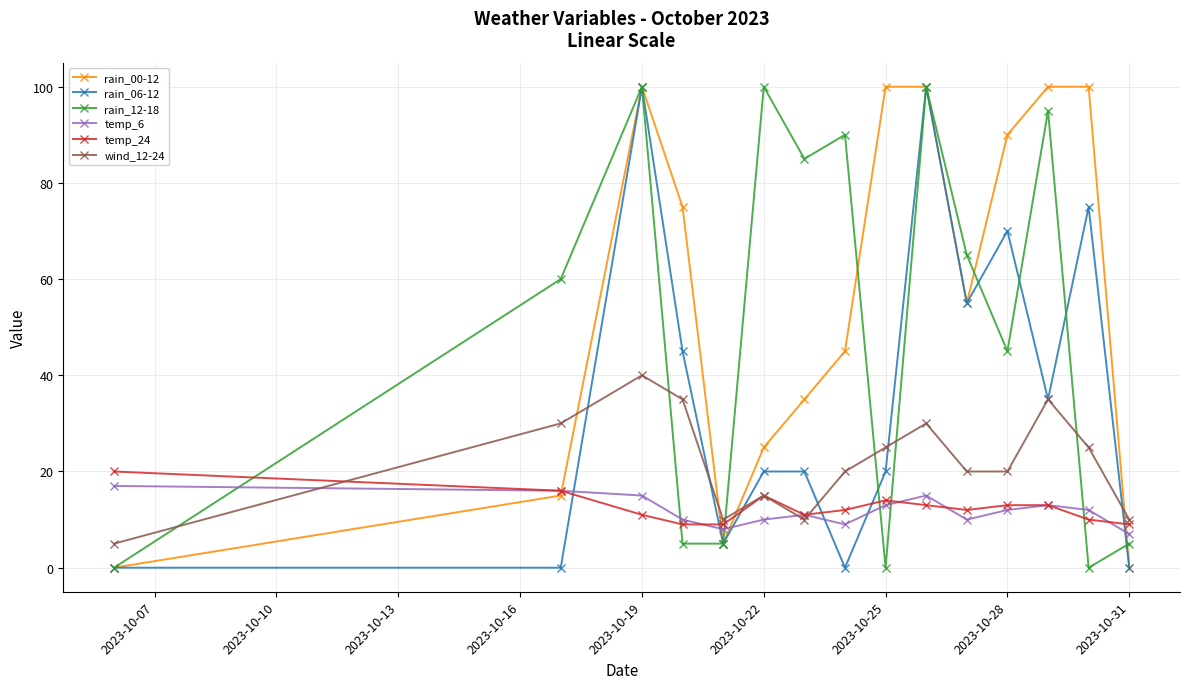

Which series has the largest total across all categories?

rain_00-12